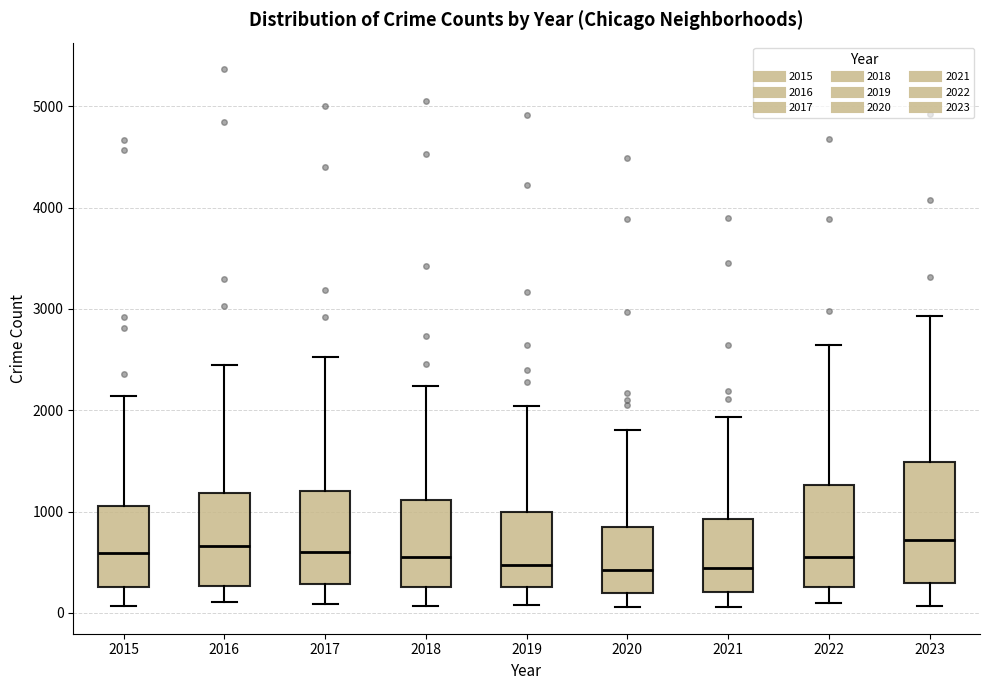

Reading left to right, read every box against the y-axis: the position of its median line, the range the box covers, and the ends of its whiskers. The values are not printed on the chart, so give them approximately, as read against the axis.

2015: median 600, box 300 to 1100, whiskers 100 to 2100
2016: median 700, box 300 to 1200, whiskers 100 to 2400
2017: median 600, box 300 to 1200, whiskers 100 to 2500
2018: median 500, box 300 to 1100, whiskers 100 to 2200
2019: median 500, box 300 to 1000, whiskers 100 to 2000
2020: median 400, box 200 to 900, whiskers 100 to 1800
2021: median 400, box 200 to 900, whiskers 100 to 1900
2022: median 500, box 300 to 1300, whiskers 100 to 2600
2023: median 700, box 300 to 1500, whiskers 100 to 2900